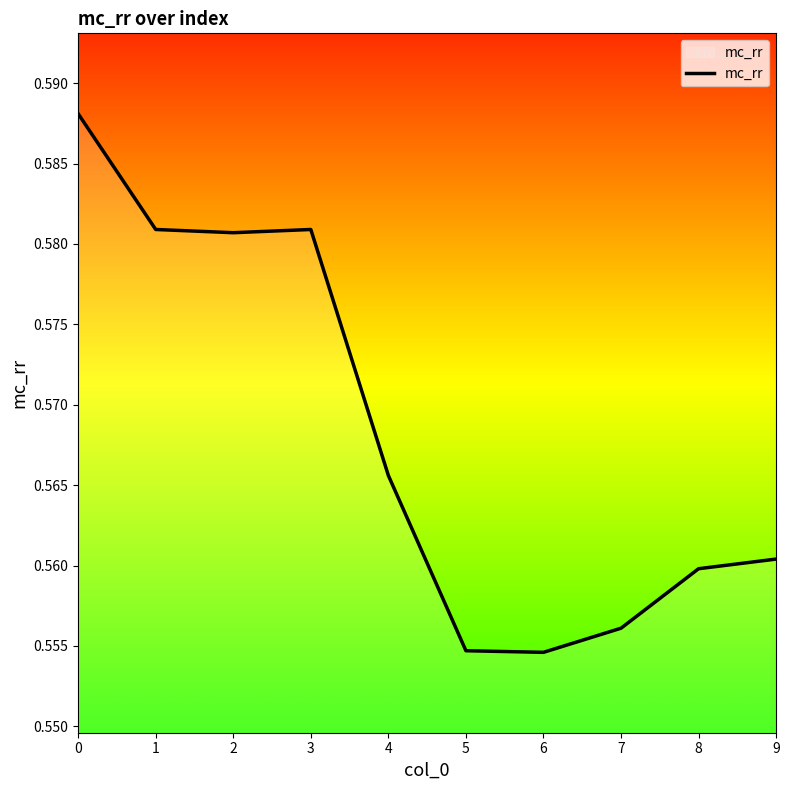

The chart shows a value of 0.4 at 2. True or false?

False